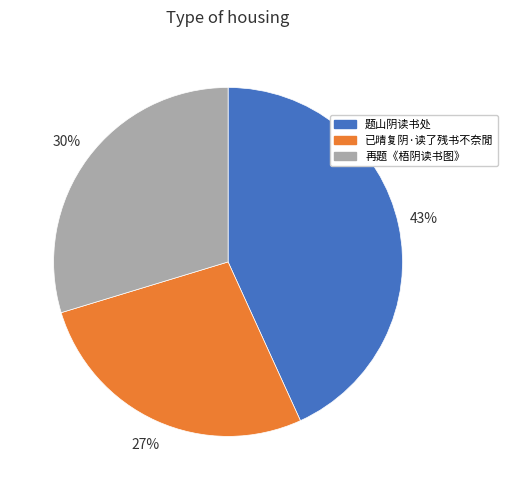

To the nearest percent, what is the average slice percentage?

33%